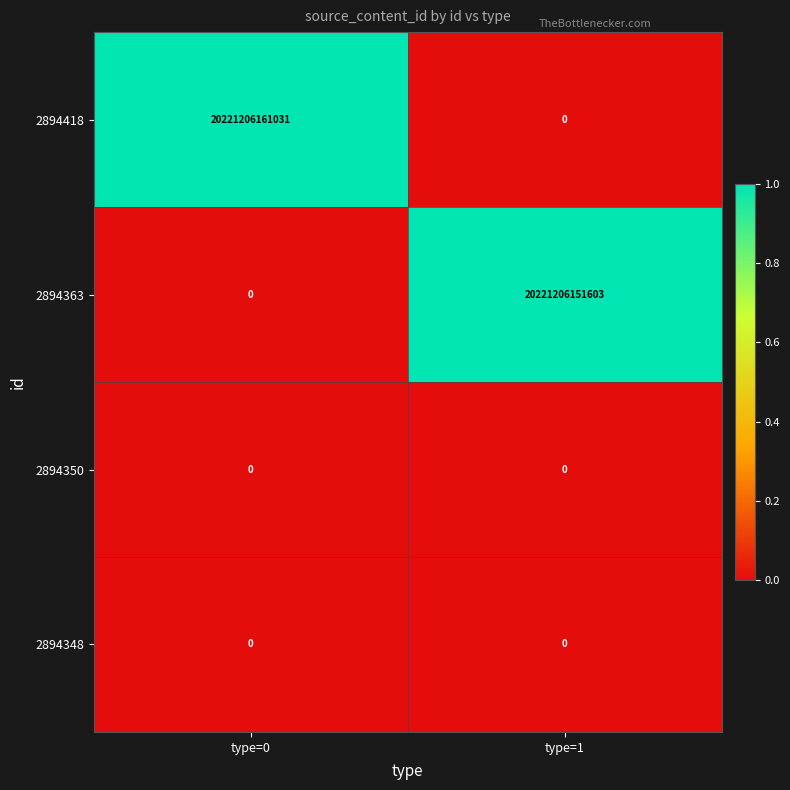

What is the difference between the 2894363 values at type=0 and type=1?

20221206151603